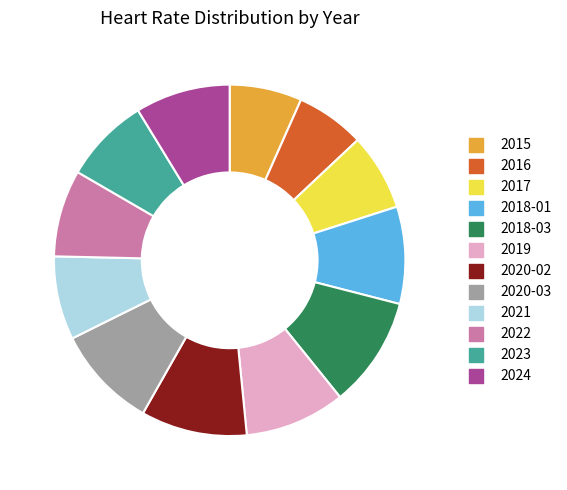

Is there any slice that represents more than half of the pie?

No